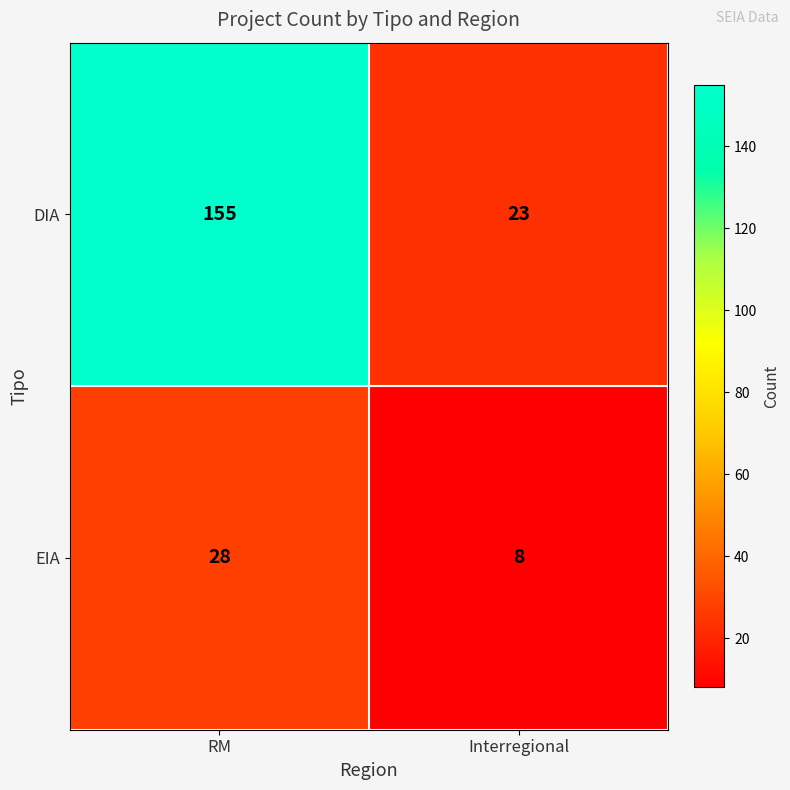

Is it true that DIA equals 23 at Interregional?

True